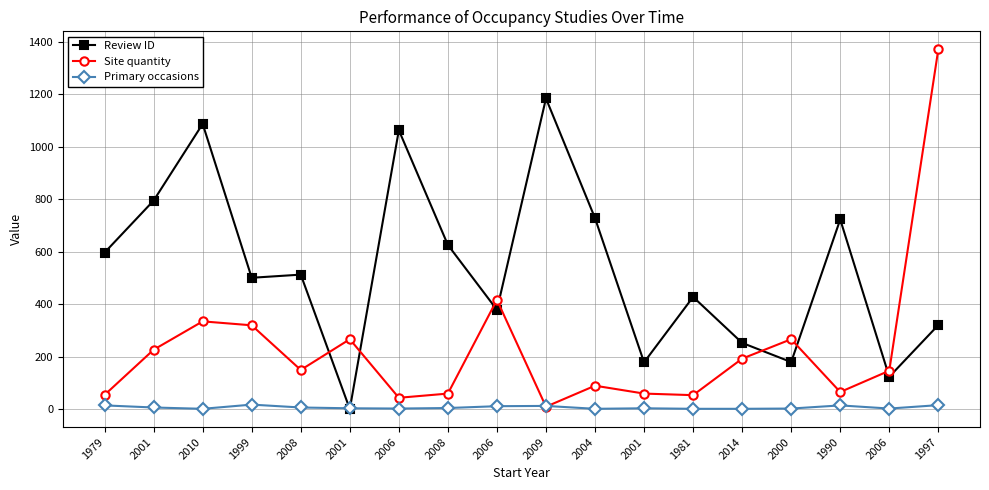

What is the value of the Primary occasions point at the 4th from the left?

18